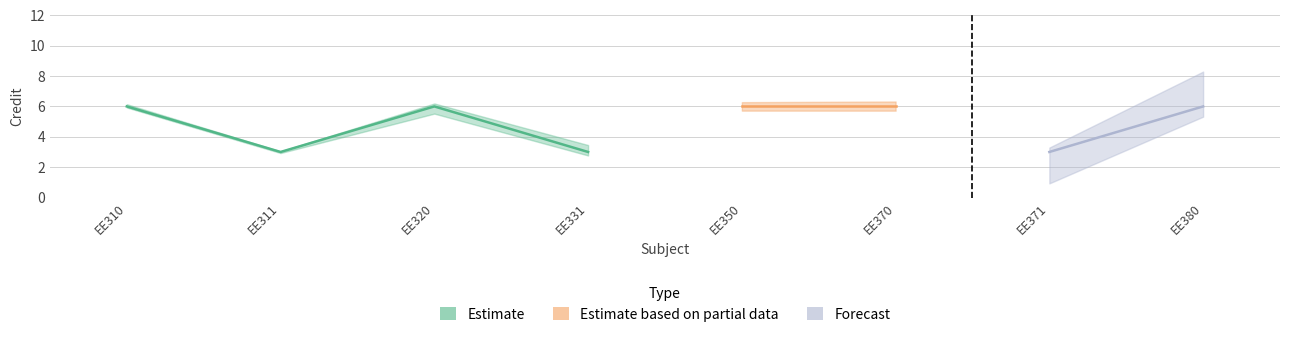

Reading left to right, extract all data points from this chart.

EE310=6	EE311=3	EE320=6	EE331=3	EE350=6	EE370=6	EE371=3	EE380=6